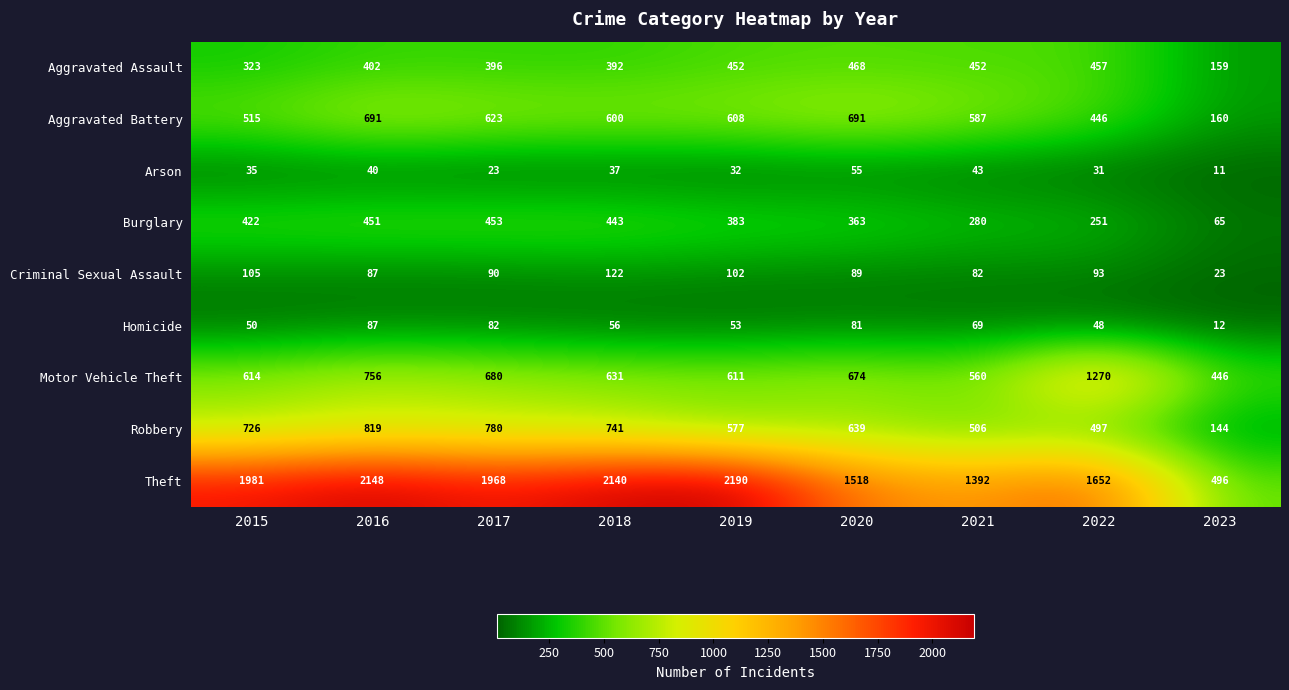

True or false: Arson has a value of 11 at 2023.

True